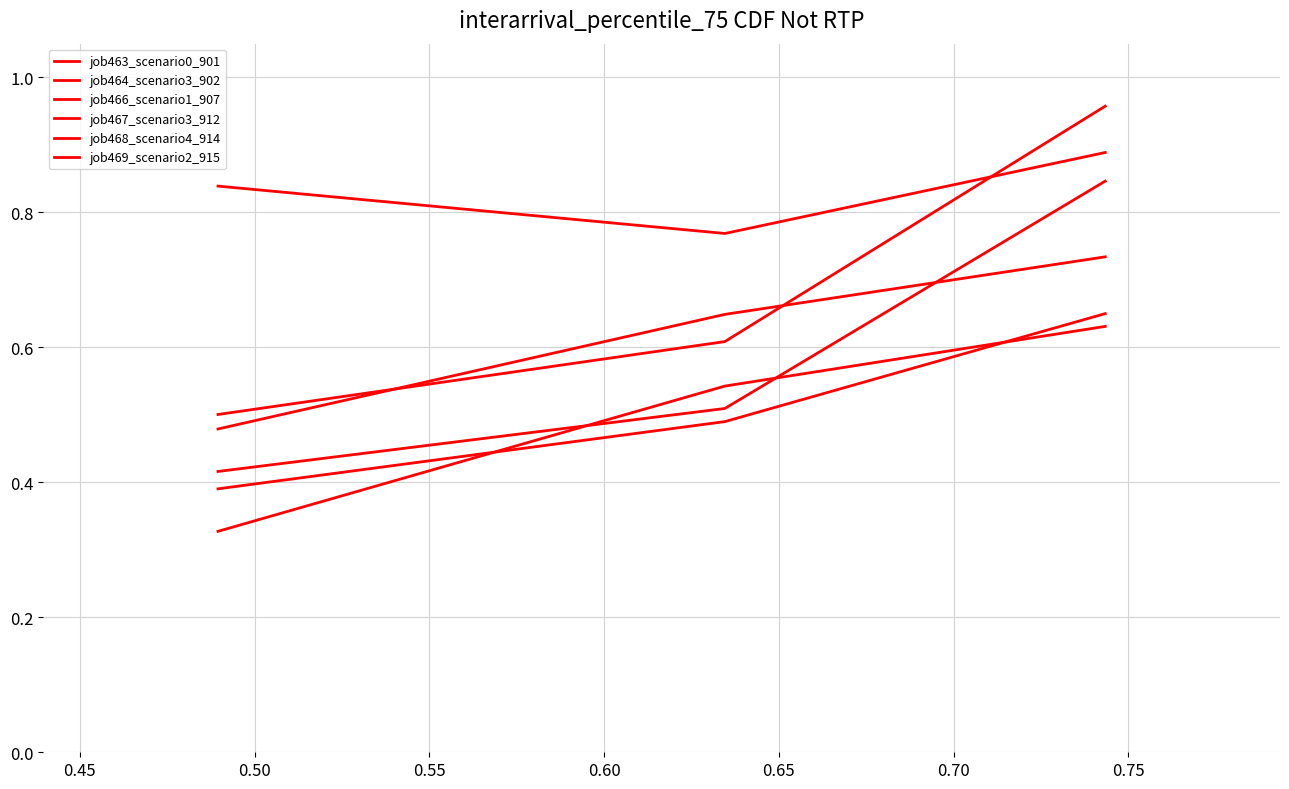

What is the sum of all job464_scenario3_902 values?

2.5